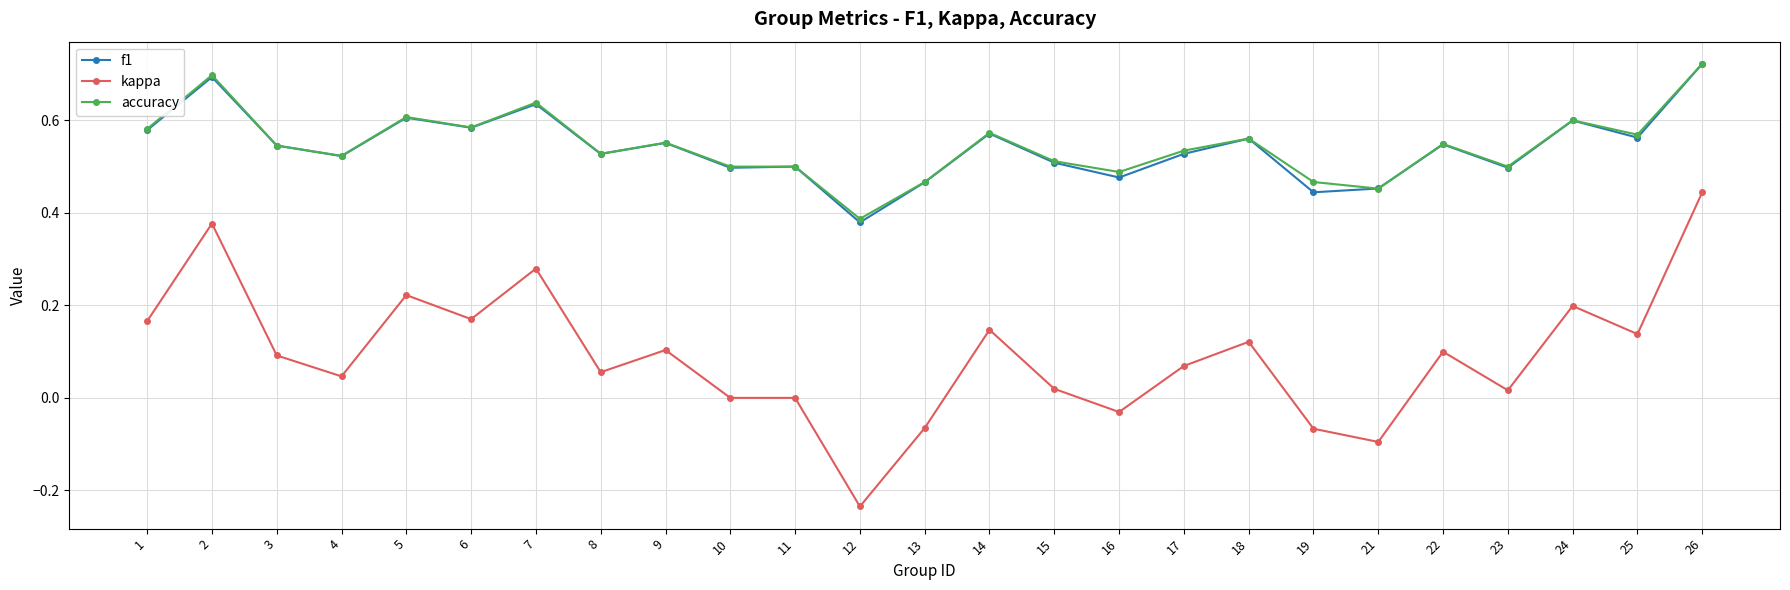

Does the chart display data point markers on the line(s)?

Yes